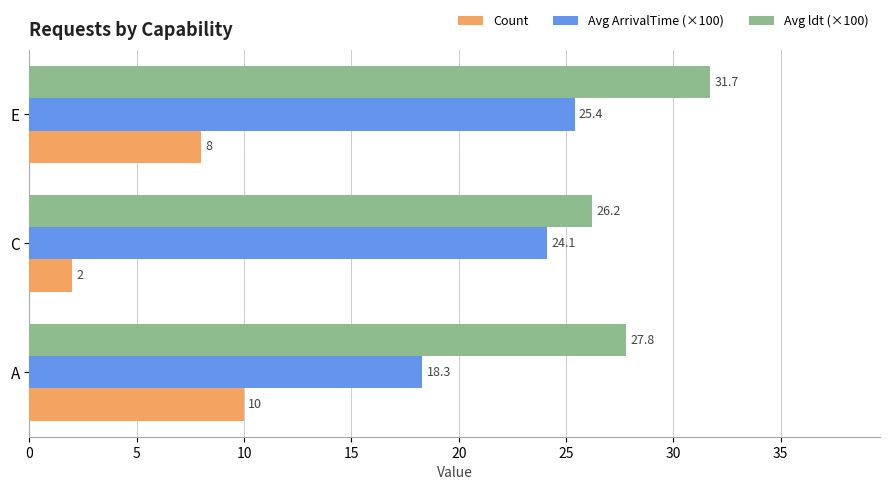

List the labels in order of Avg ldt (×100) value, largest first.

E, A, C